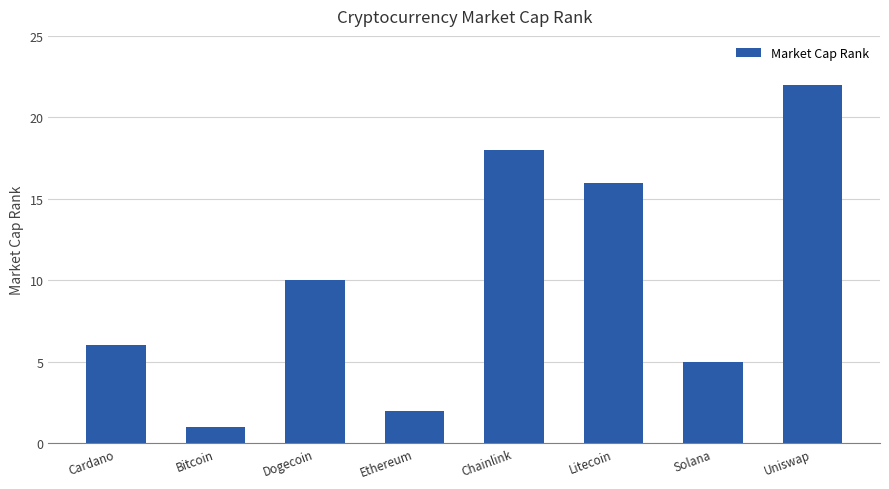

What value does the data have at Chainlink?

18